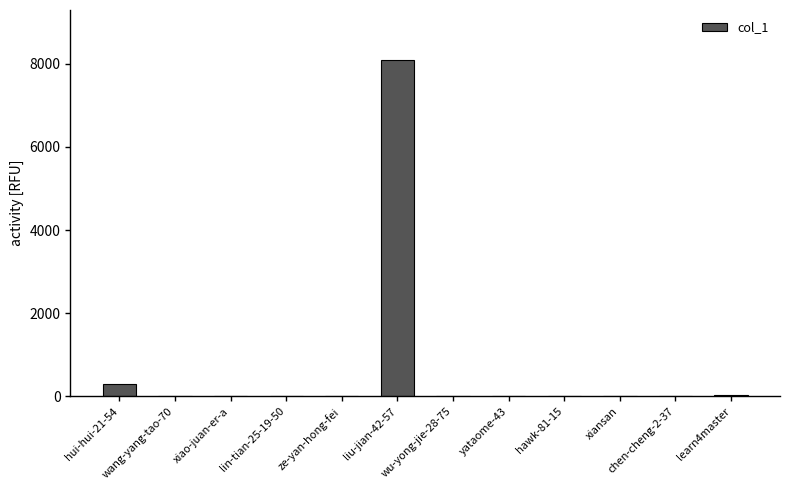

Is it true that the value at xiansan is 1?

False